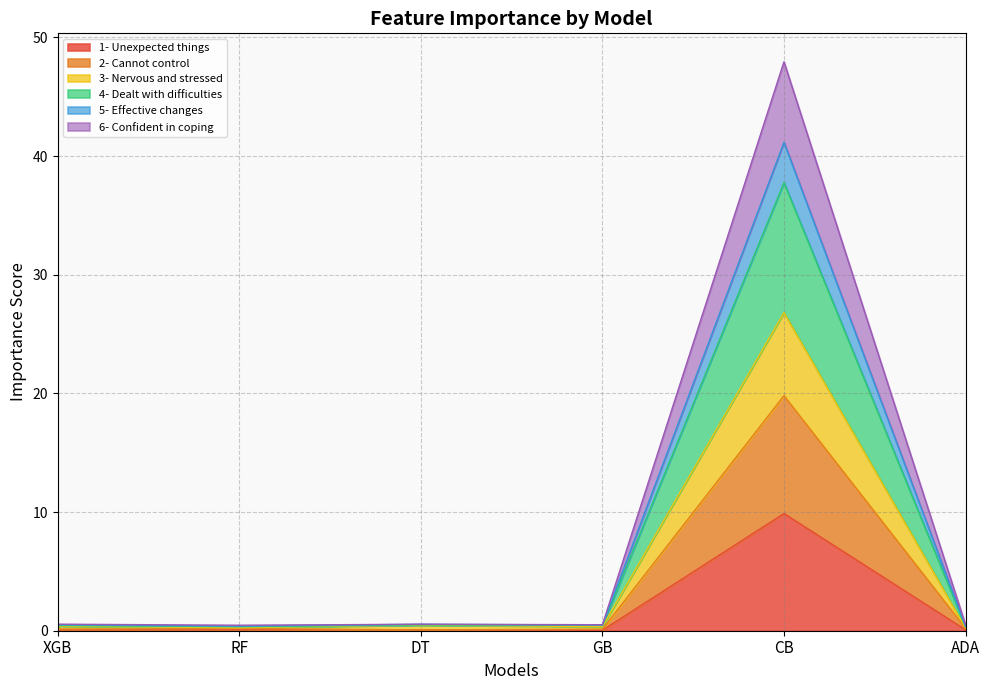

Which series has the widest spread of values?

4- Dealt with difficulties